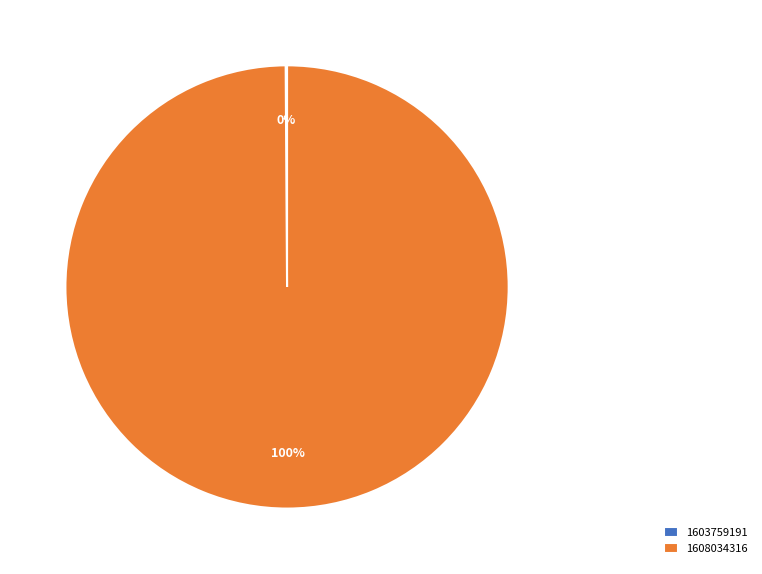

To the nearest percent, what is the difference between the largest and smallest slice percentages?

100%